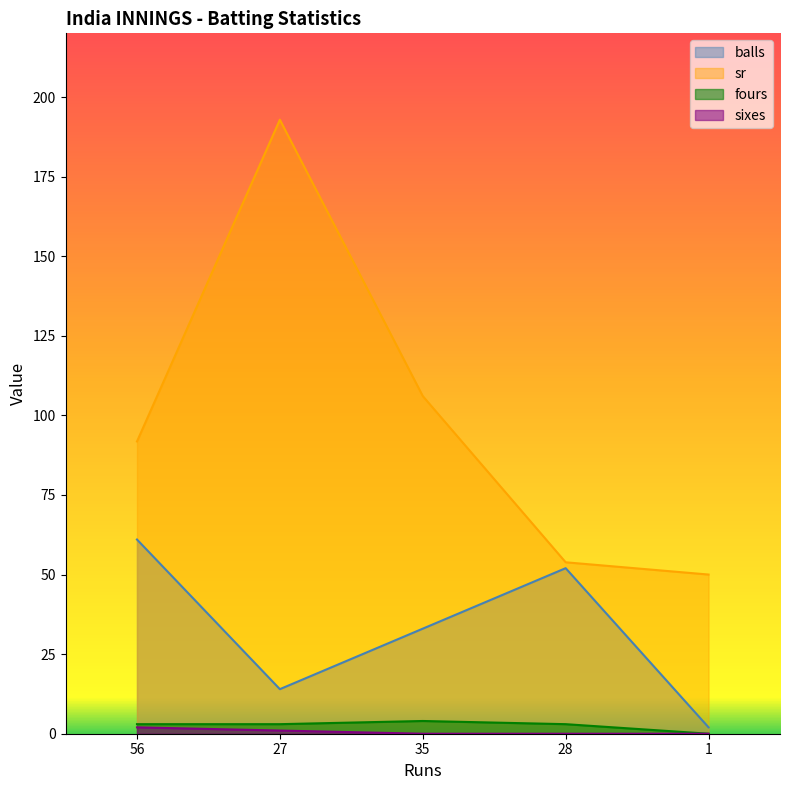

How many lines are shown in the chart?

4